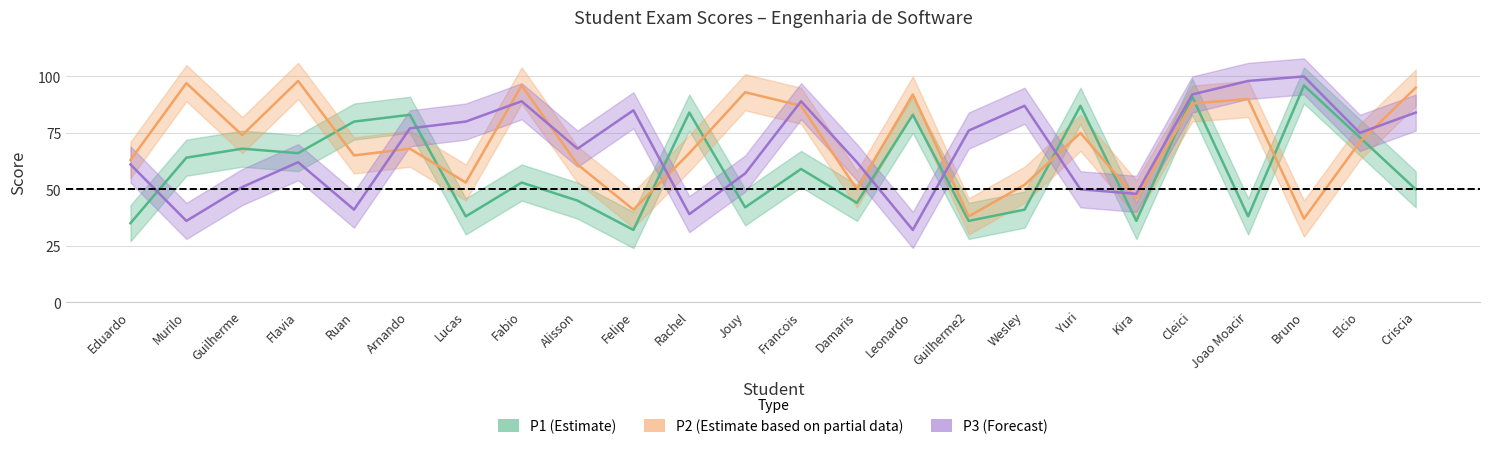

What is the lowest value of the P1 series?

32